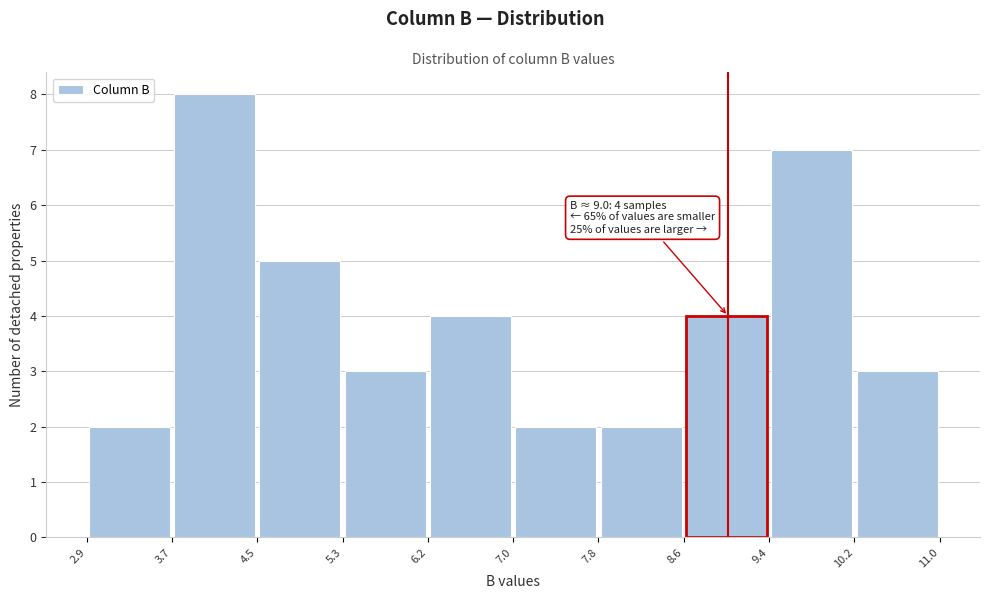

Over which range of the x-axis is the bar tallest?

3.7 to 4.5